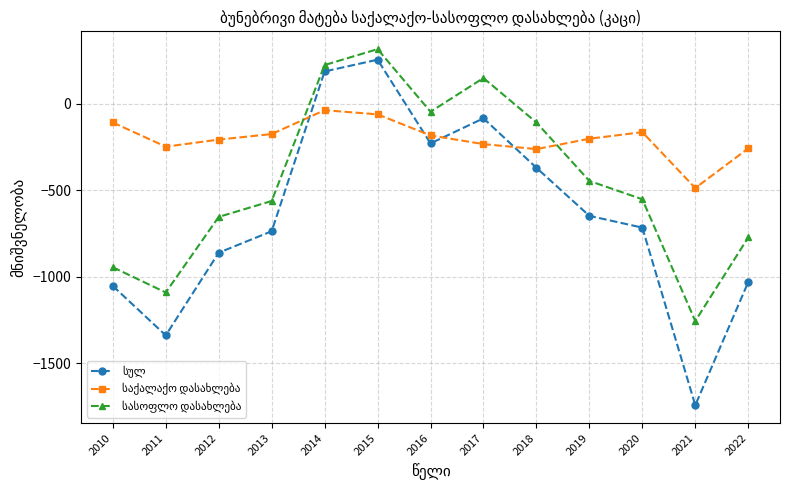

What is the maximum value shown in the chart?

316